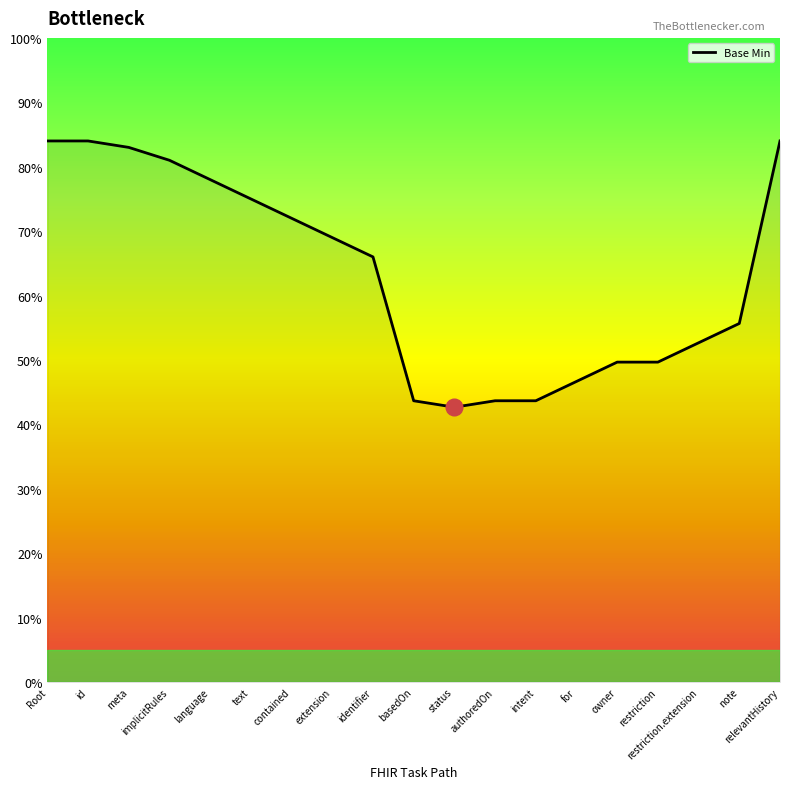

What position from the left is id?

2